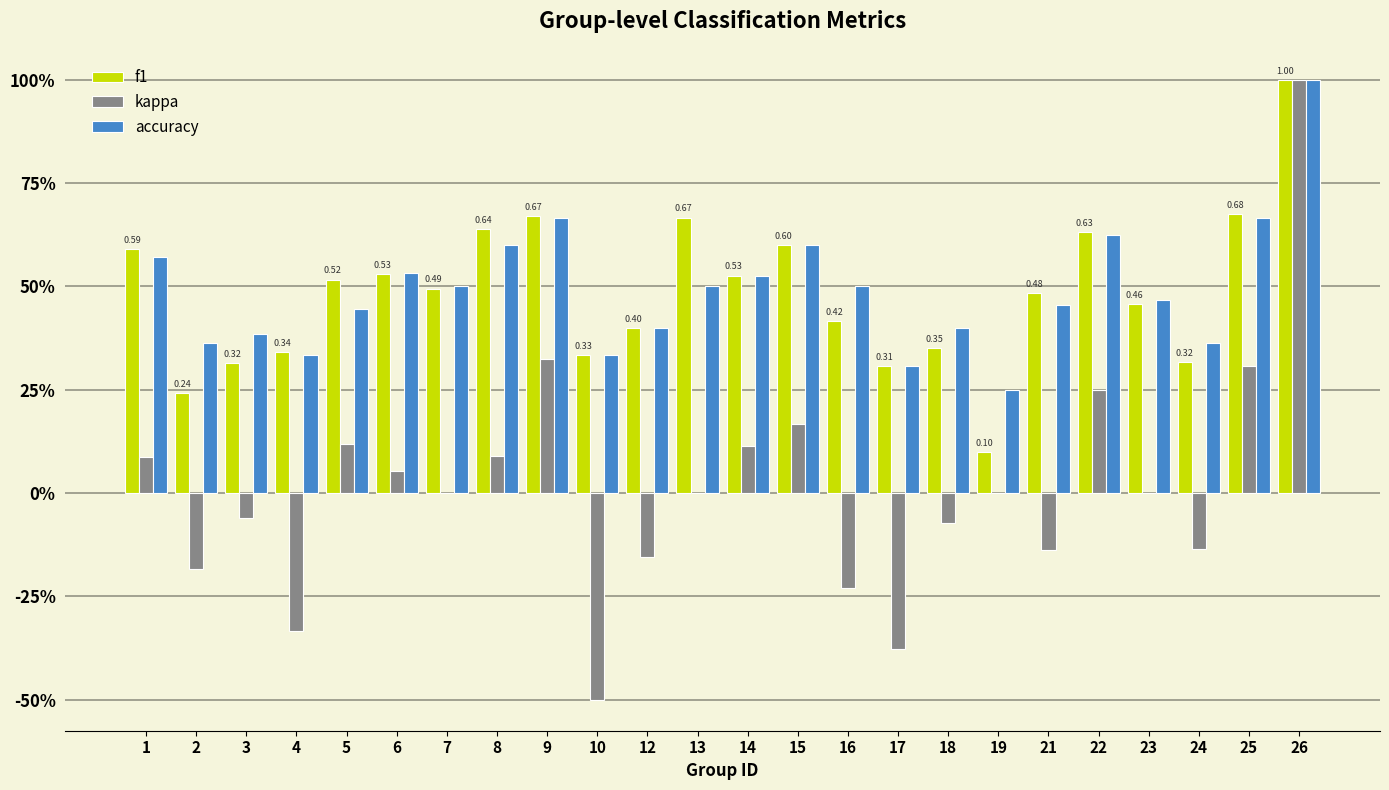

List the series in order of their peak value, highest first.

f1, kappa, accuracy